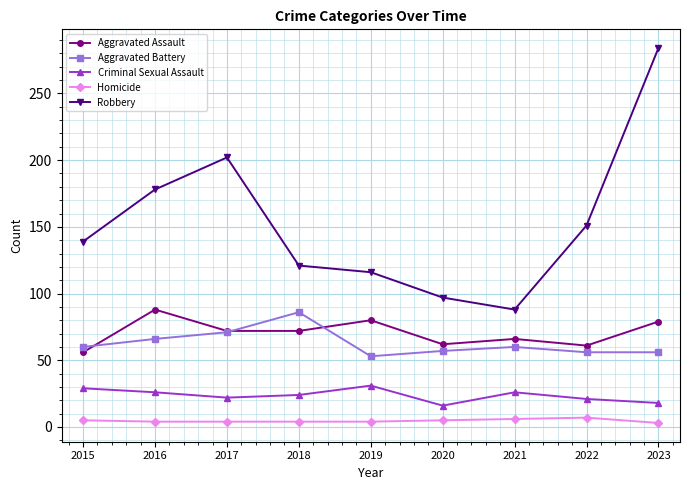

True or false: Aggravated Battery has more than 2 interior local peaks.

False